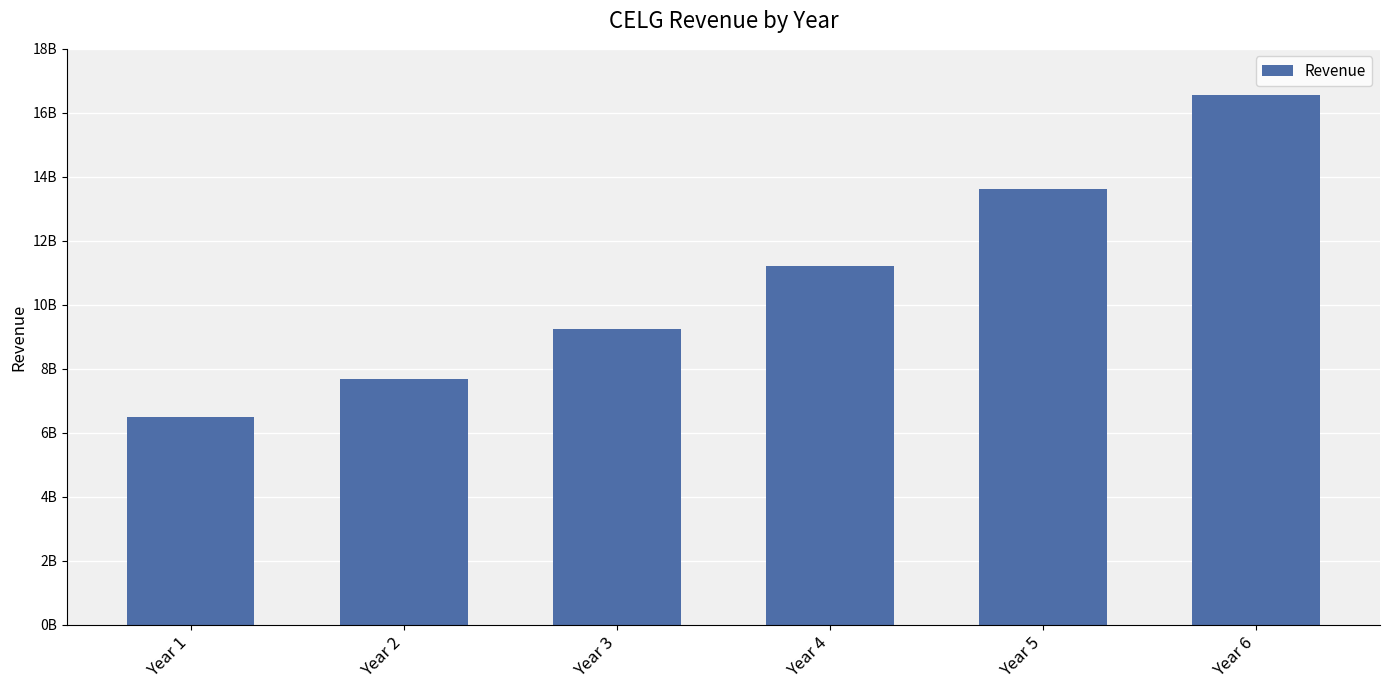

Are the bars horizontal?

No